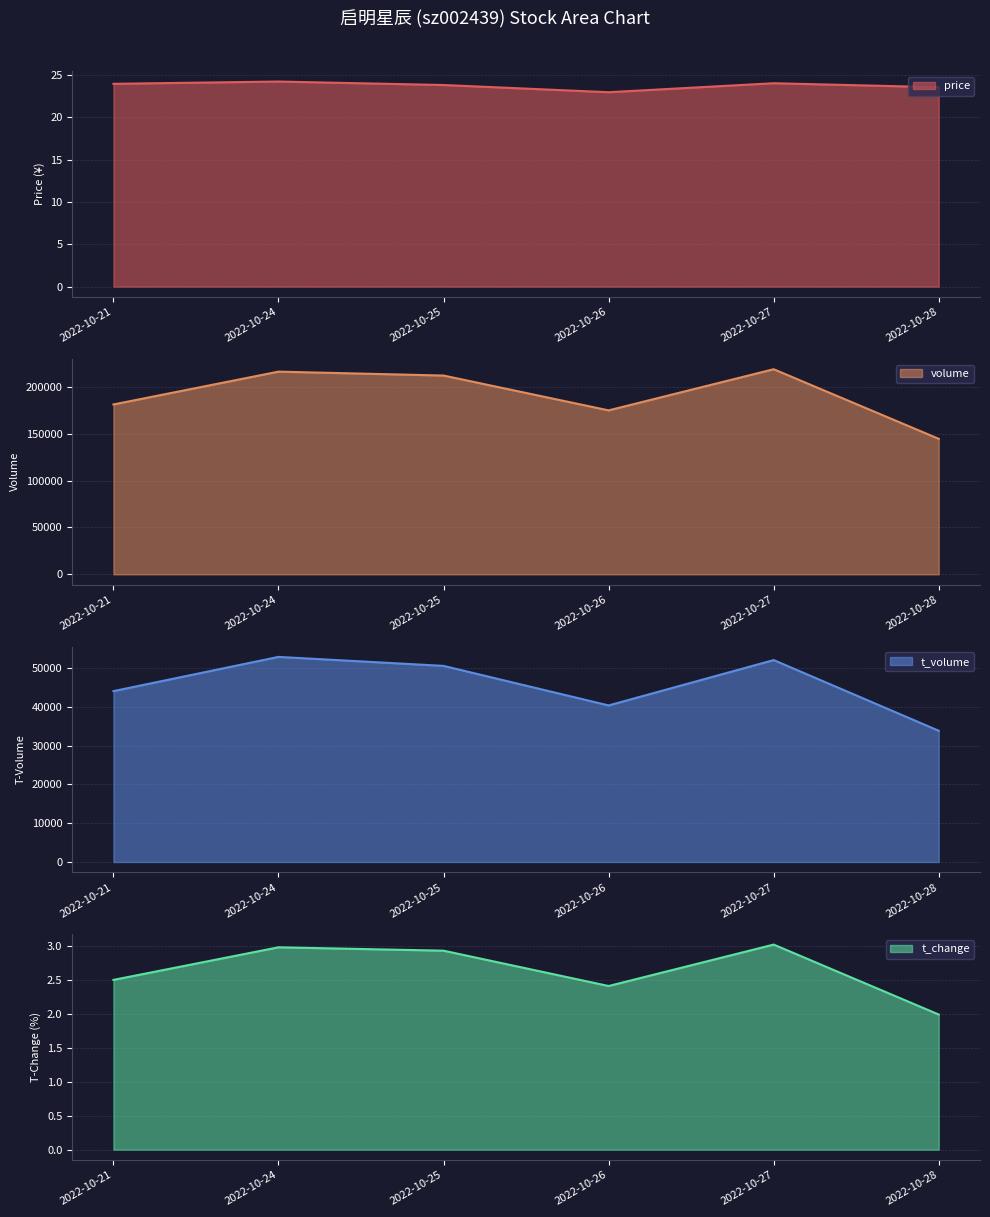

At which category does volume reach its first local valley?

2022-10-26